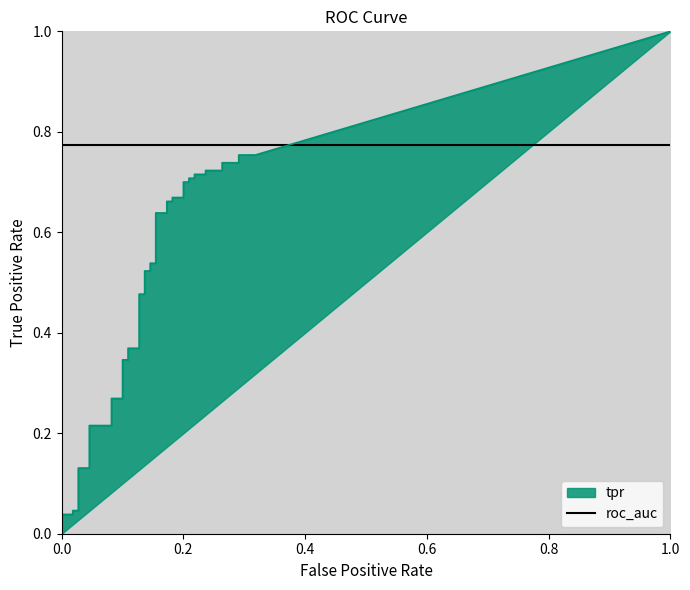

Is the value of fpr at 34 greater than the value of tpr at 37?

No